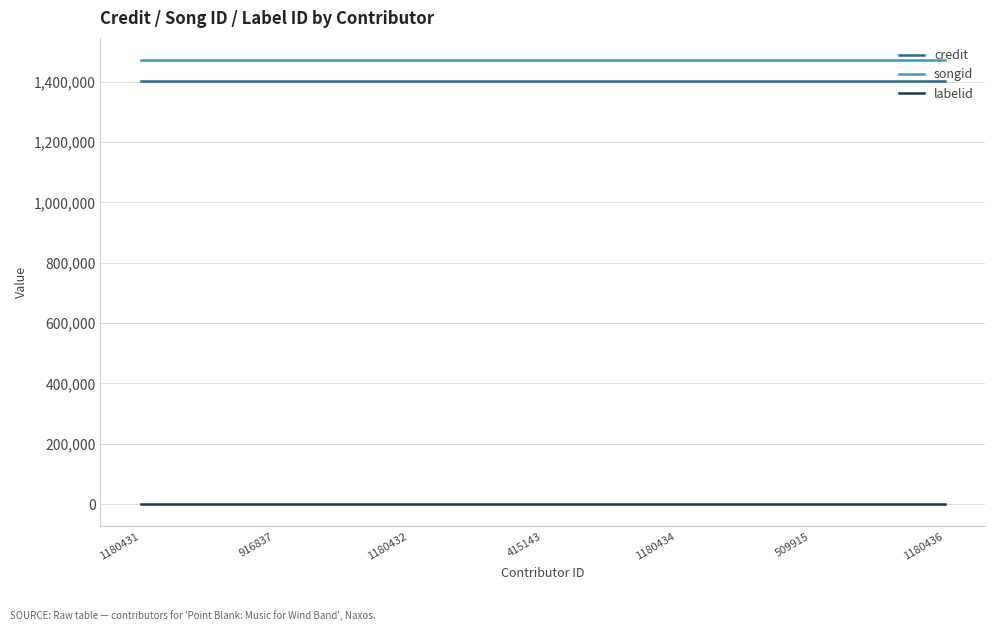

Reading left to right, transcribe all the data shown in this chart.

credit: 1180431=1403357	916837=1403357	1180432=1403357	415143=1403357	1180434=1403357	509915=1403357	1180436=1403357
songid: 1180431=1471708	916837=1471708	1180432=1471708	415143=1471708	1180434=1471708	509915=1471708	1180436=1471708
labelid: 1180431=198	916837=198	1180432=198	415143=198	1180434=198	509915=198	1180436=198